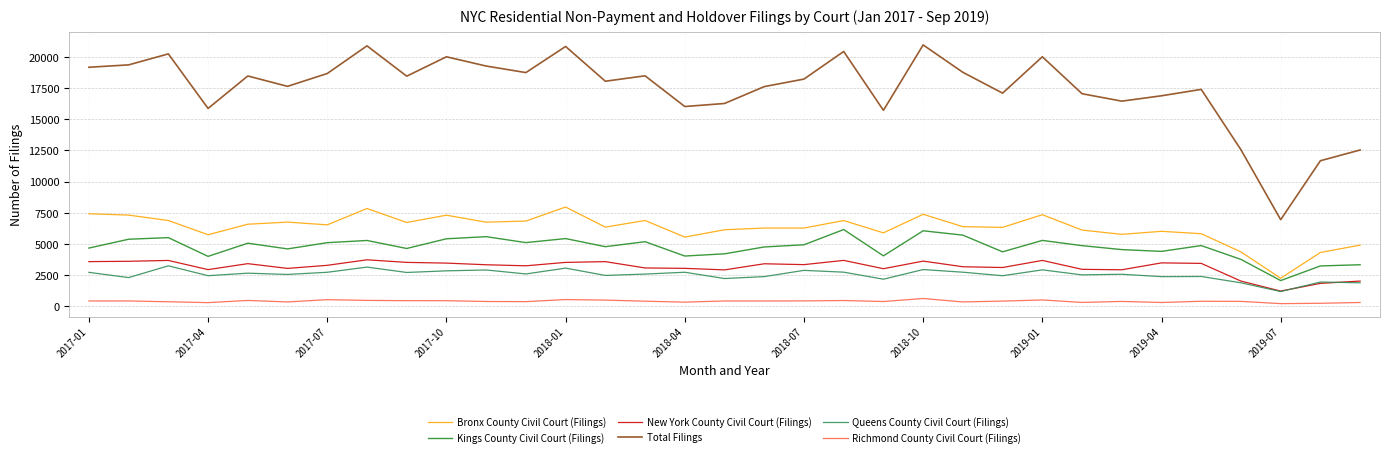

True or false: New York County Civil Court (Filings) and Bronx County Civil Court (Filings) intersect in this chart.

False